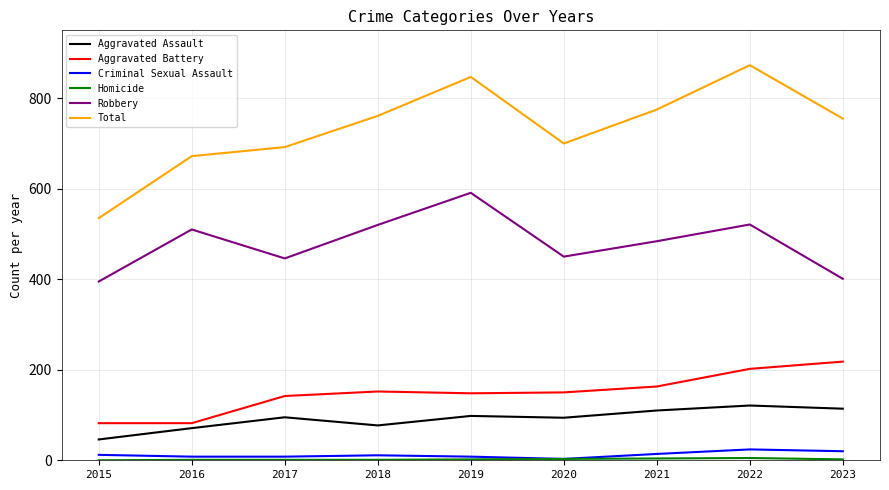

The value of Total at 2021 is 318. True or false?

False